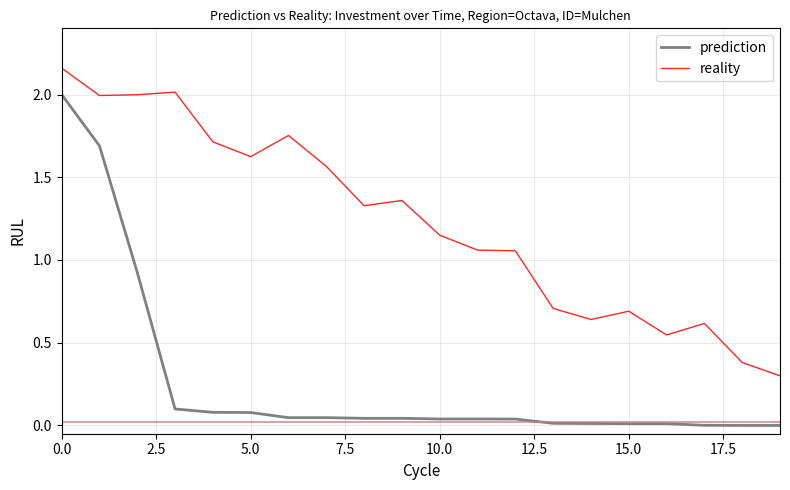

What is the difference between the maximum and minimum values in the prediction series?

2.0